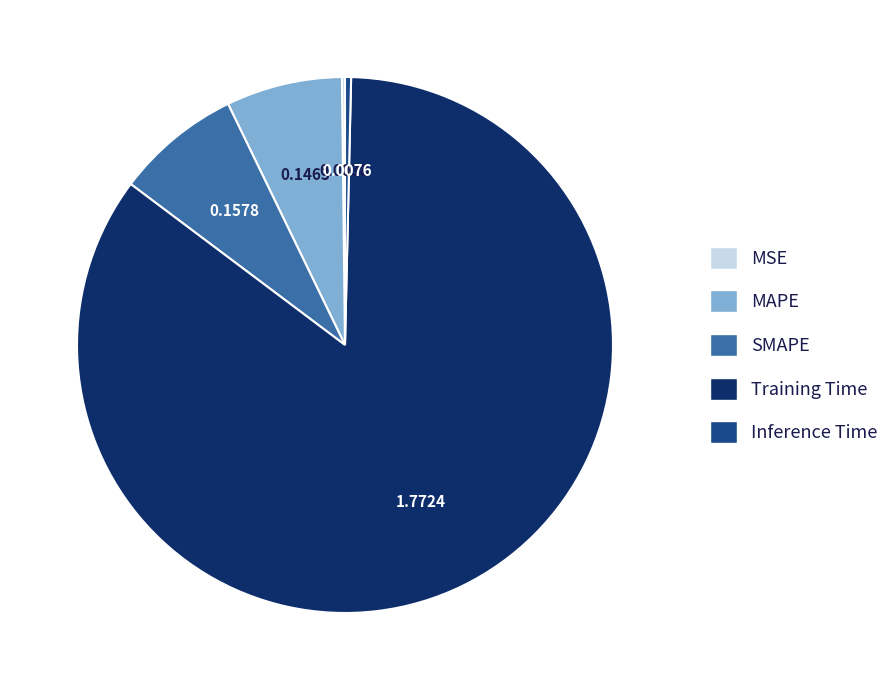

What is the largest slice in the pie chart?

Training Time